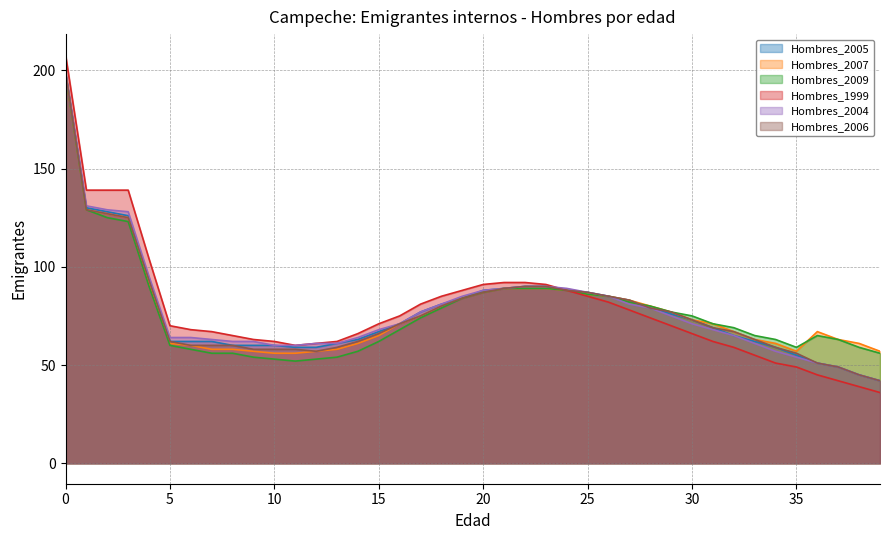

Count the number of categories in the chart.

40